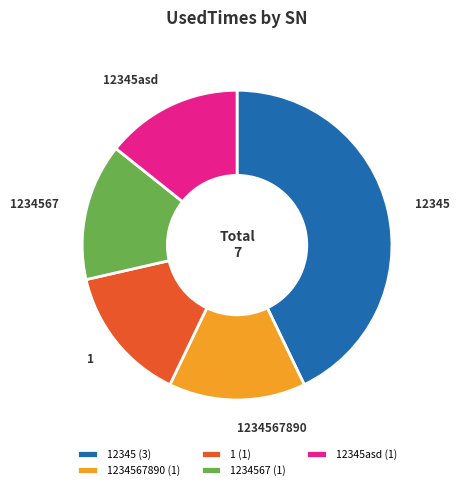

Approximately how many times larger is the value at 1 compared to 12345?

0.3